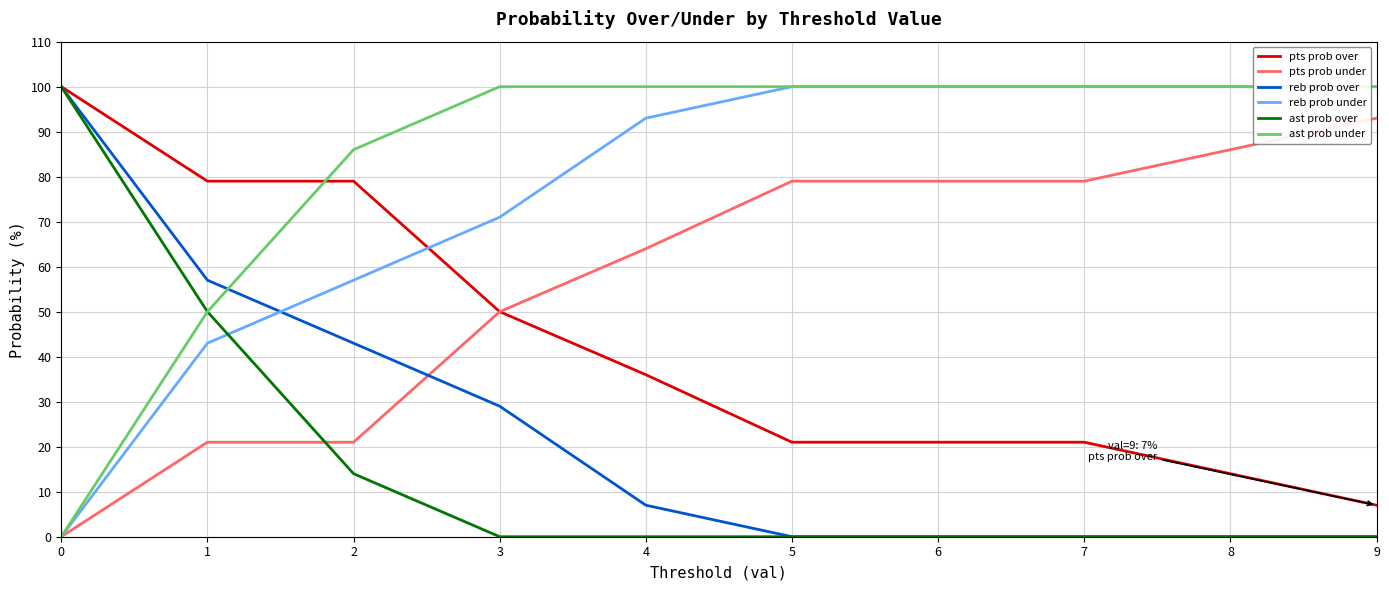

Is the value of reb prob over at 7 greater than the value of reb prob under at 5?

No